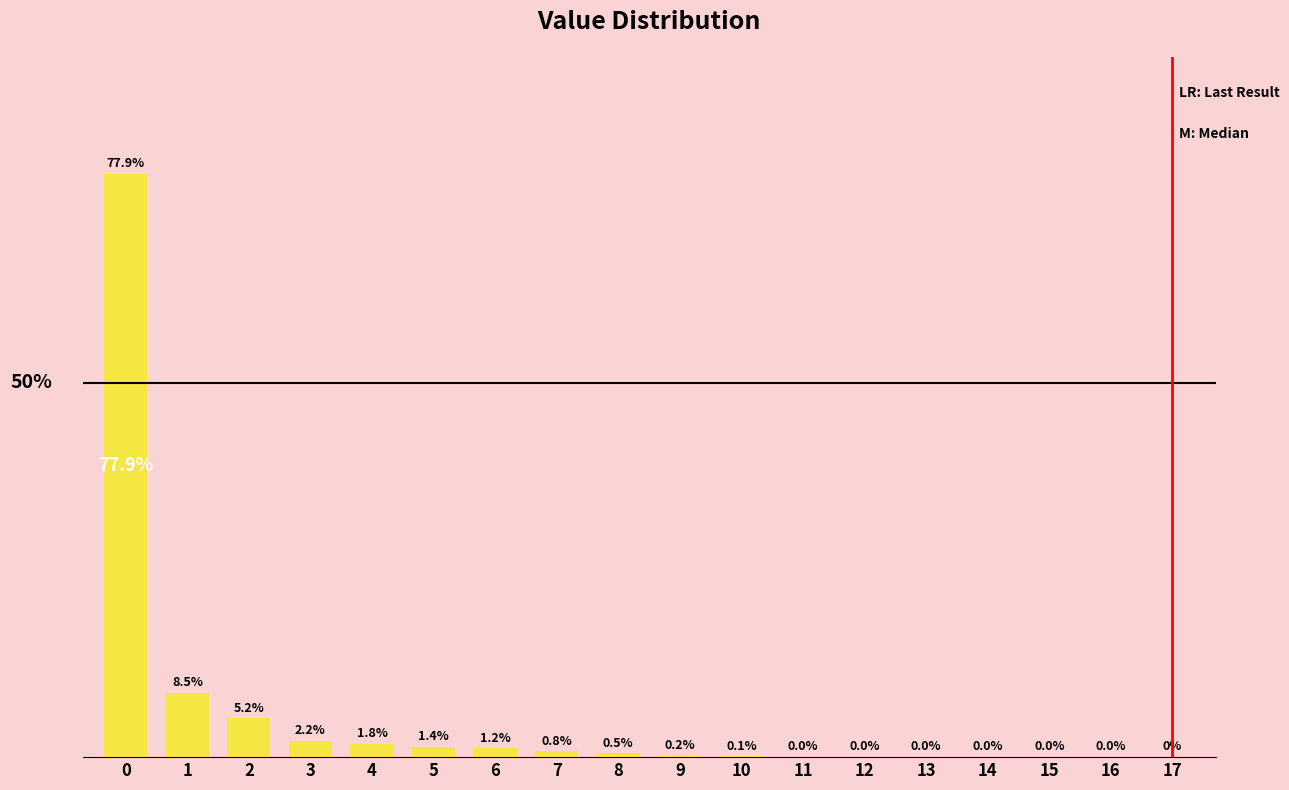

Reading left to right, what are all the values shown in this chart?

0=77.9	1=8.5	2=5.2	3=2.2	4=1.8	5=1.4	6=1.2	7=0.8	8=0.5	9=0.2	10=0.1	11=0.0	12=0.0	13=0.0	14=0.0	15=0.0	16=0.0	17=0.0